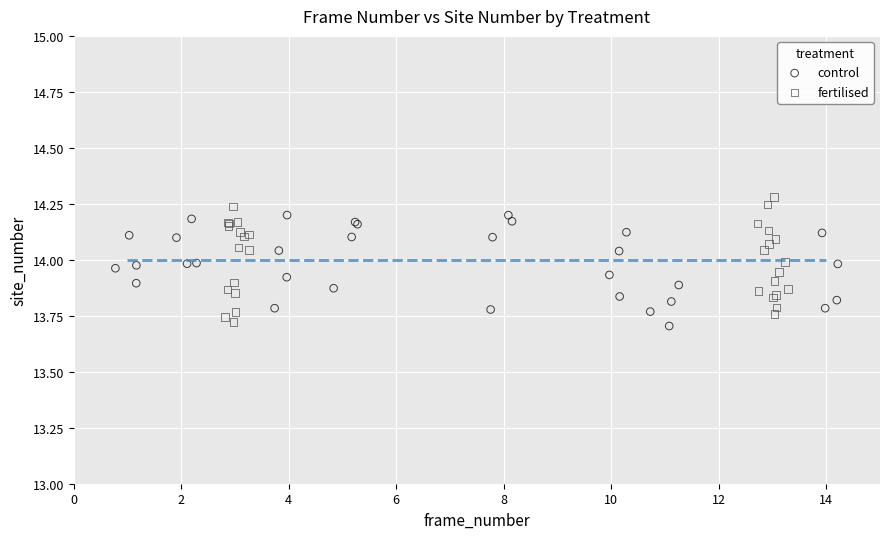

Which series contains the lowest Y value?

control